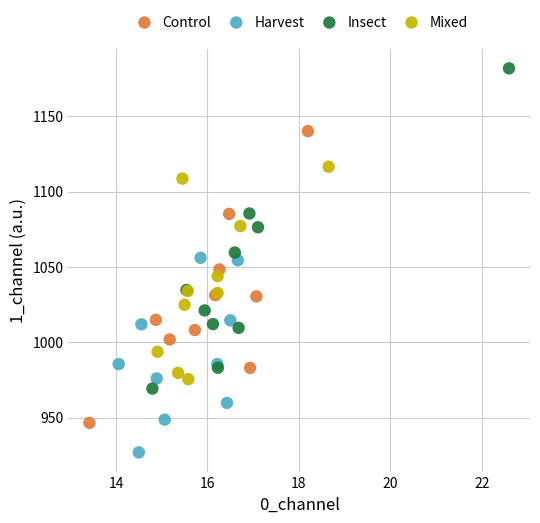

What are all the series names shown in the legend?

Control, Harvest, Insect, Mixed